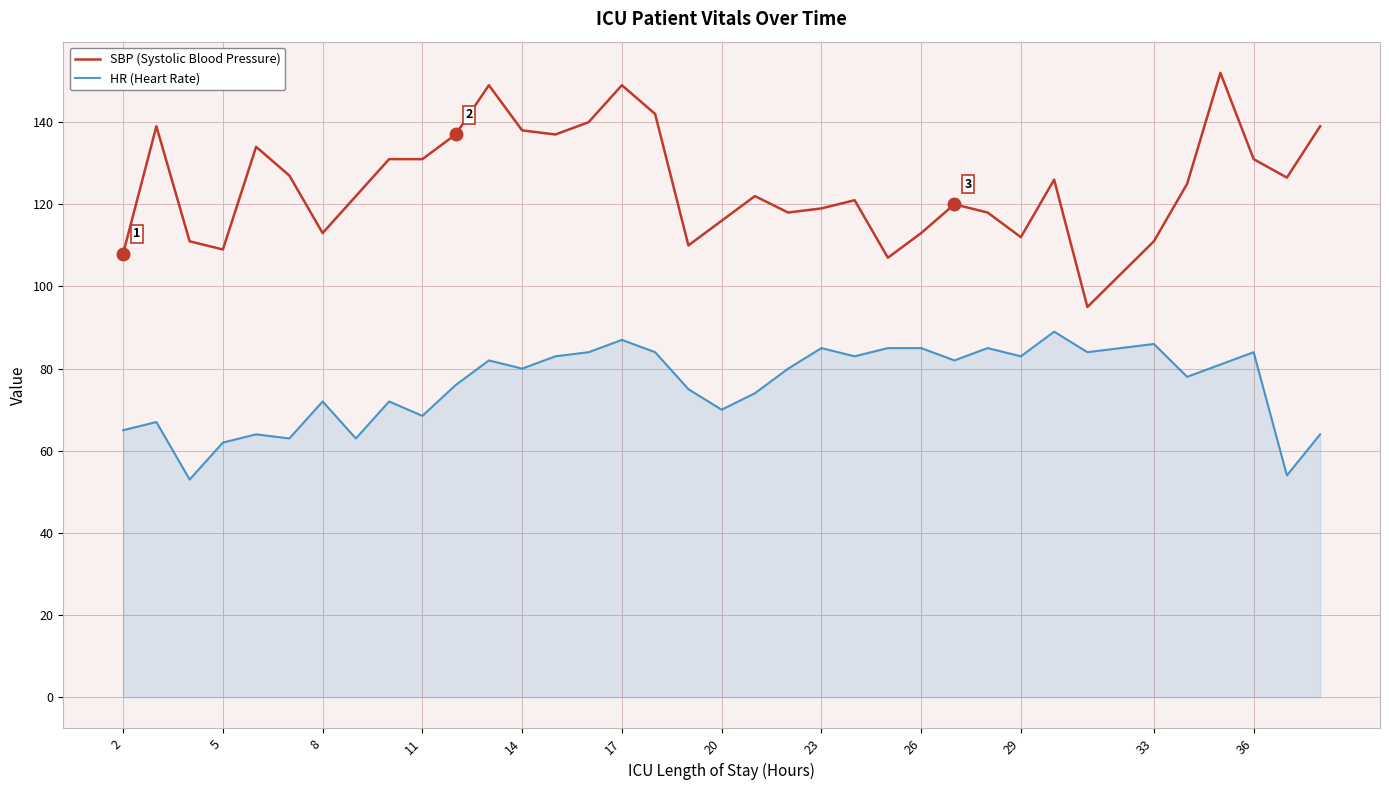

Rank the series by their average value, from highest to lowest.

SBP (Systolic Blood Pressure), HR (Heart Rate)